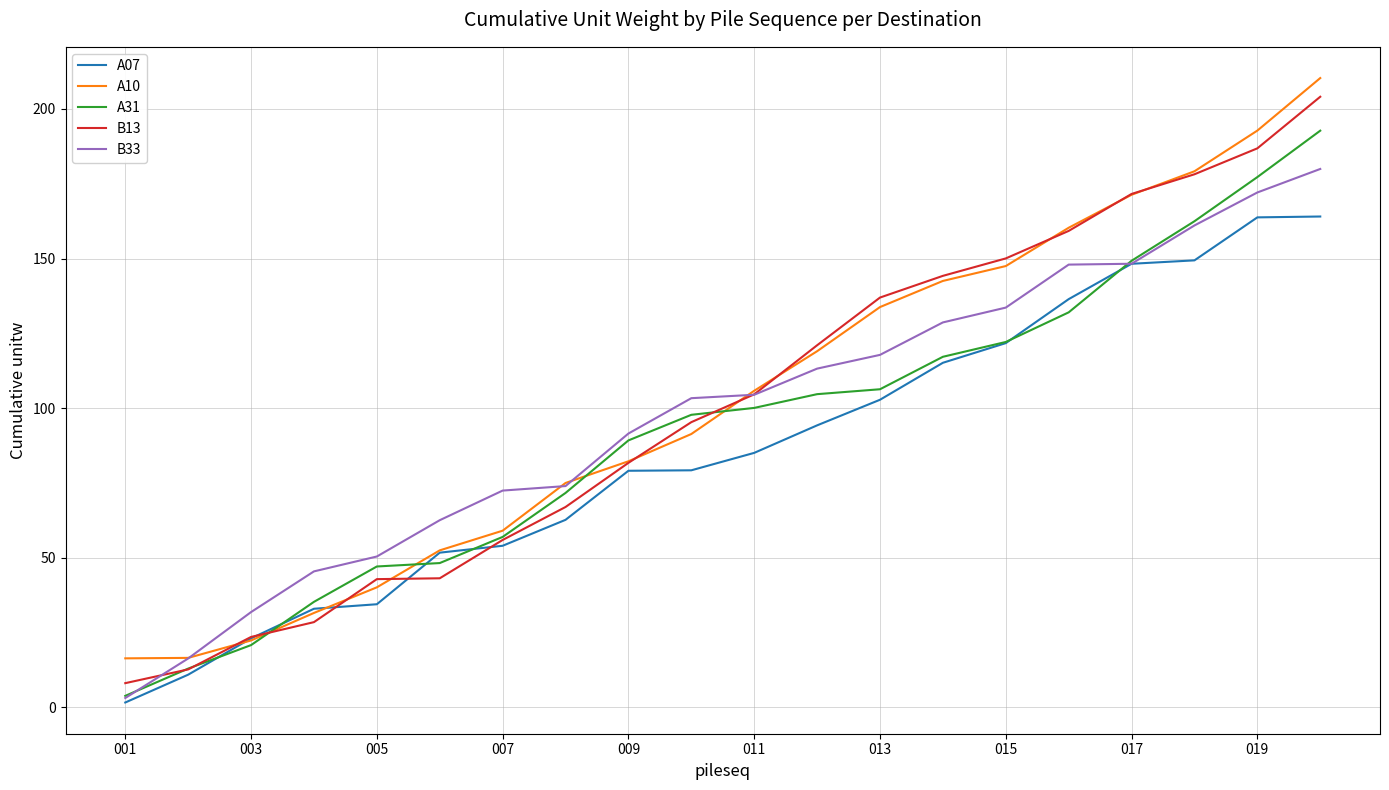

What is the lowest value of the B13 series?

8.1